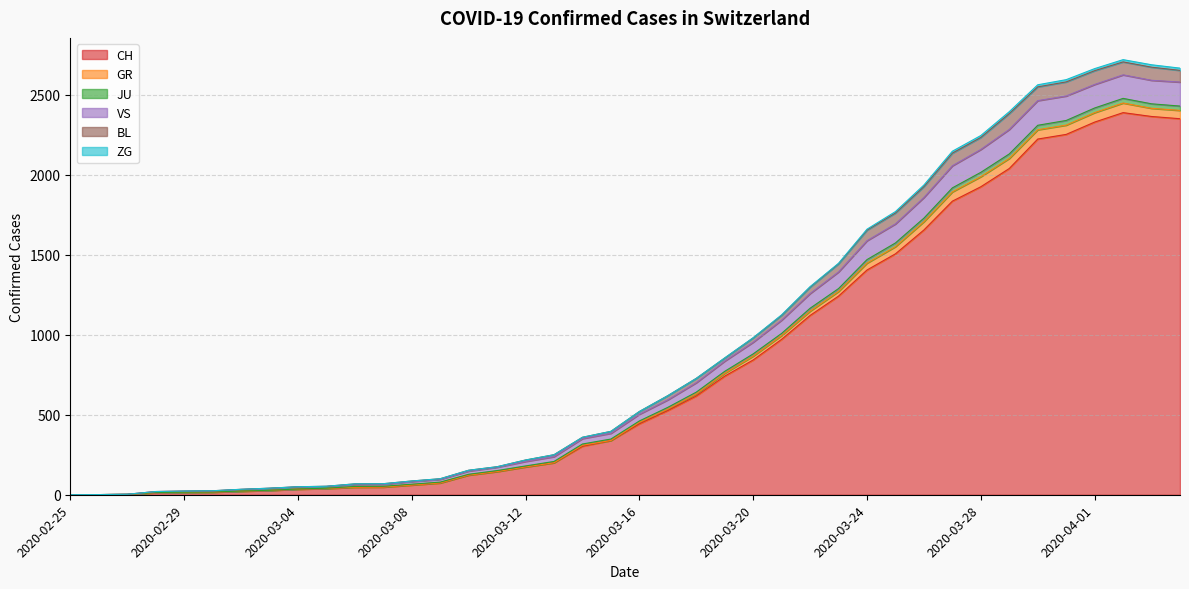

What is the maximum value for CH?

2387